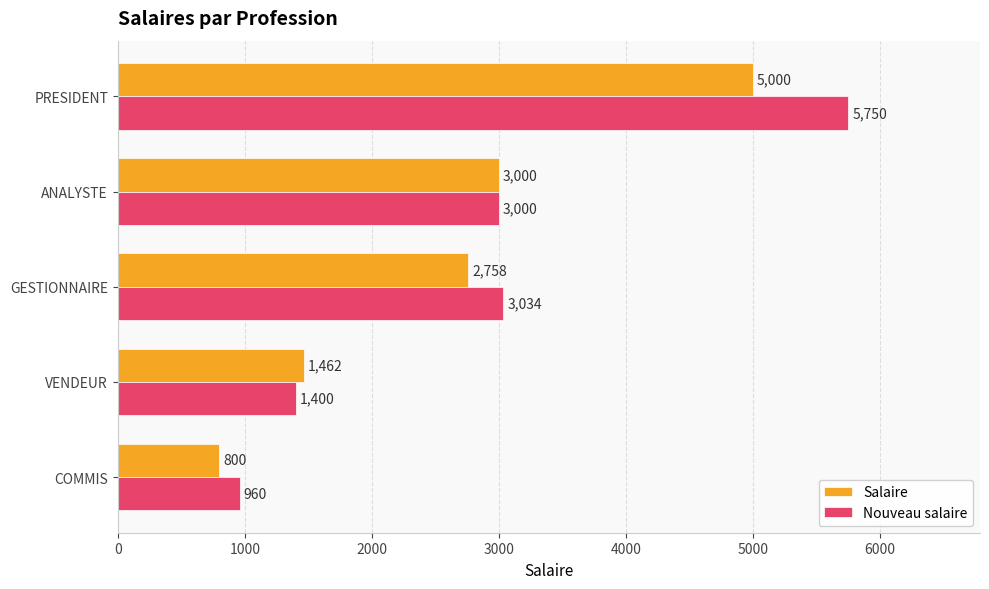

At how many categories does at least one series exceed 5739?

1